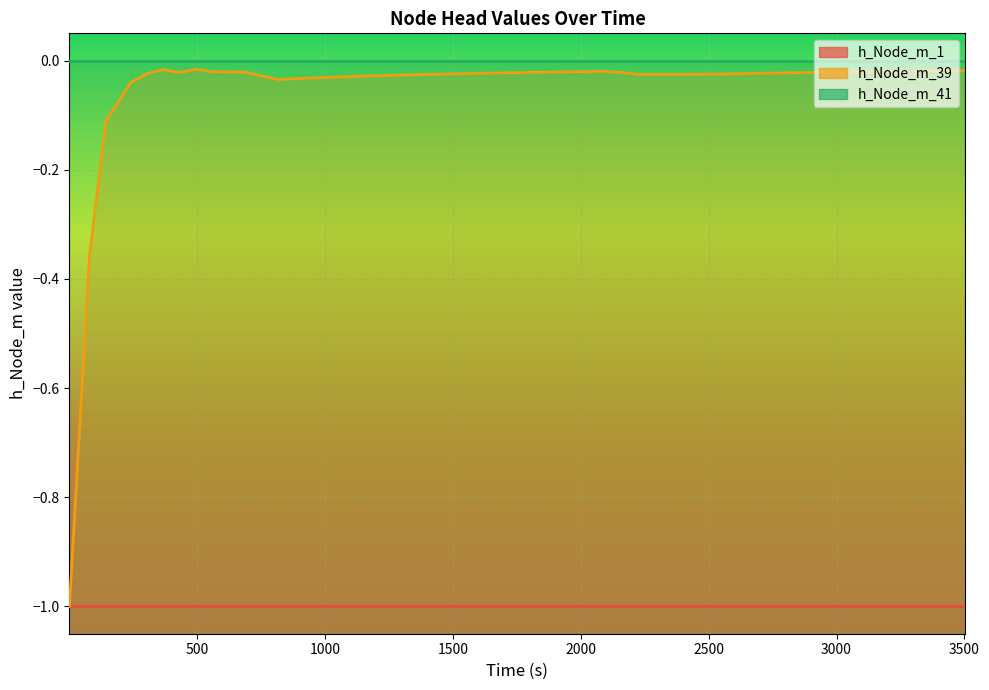

The h_Node_m_39 series shows -0.0 at 2352. True or false?

False